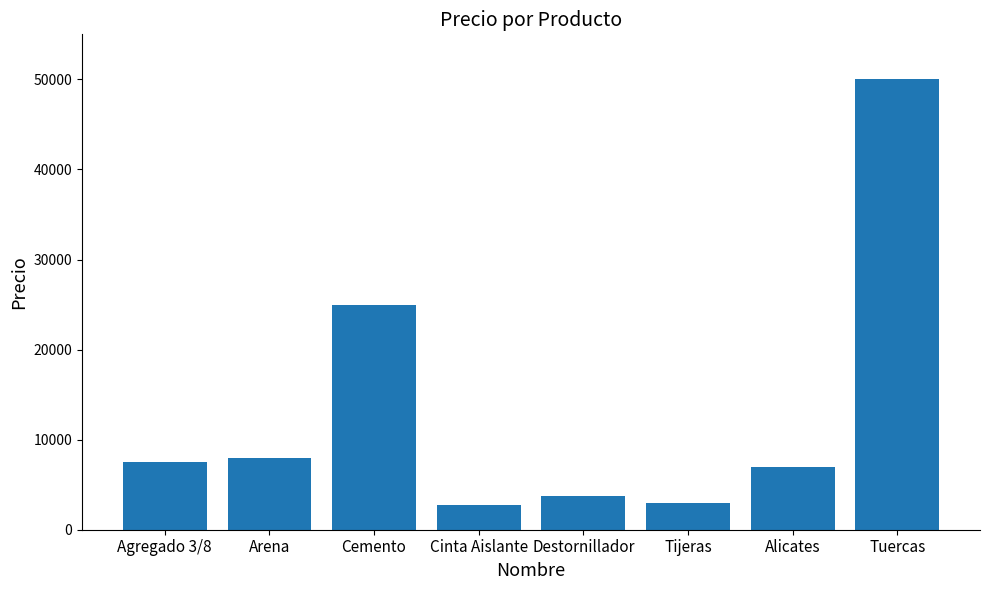

The chart shows a value of 8000 at Arena. True or false?

True